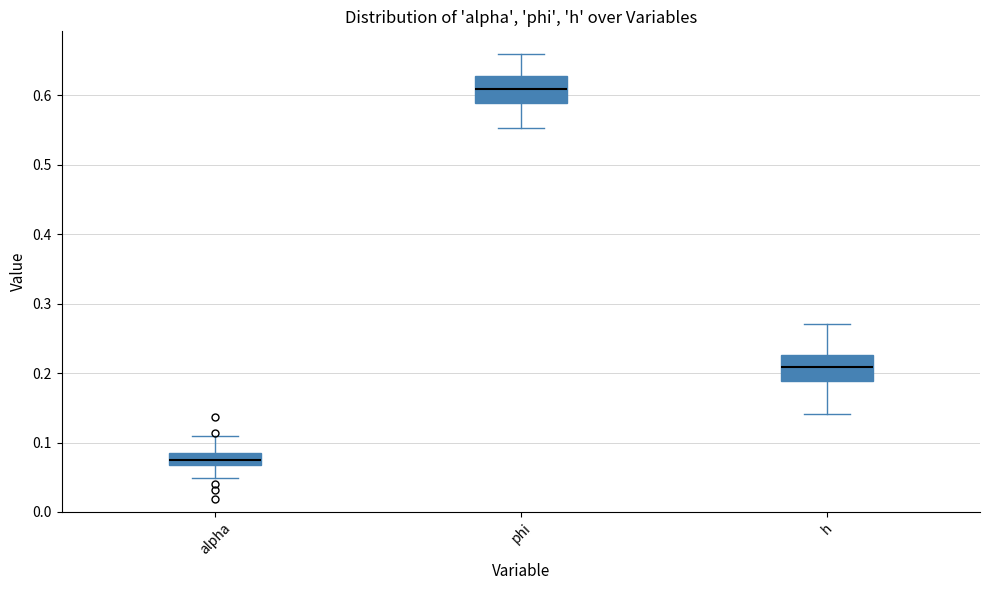

Reading left to right, read every box against the y-axis: the position of its median line, the range the box covers, and the ends of its whiskers. The values are not printed on the chart, so give them approximately, as read against the axis.

alpha: median 0.07 (inside the box), box 0.07 to 0.09, whiskers 0.05 to 0.11
phi: median 0.61, box 0.59 to 0.63, whiskers 0.55 to 0.66
h: median 0.21, box 0.19 to 0.23, whiskers 0.14 to 0.27